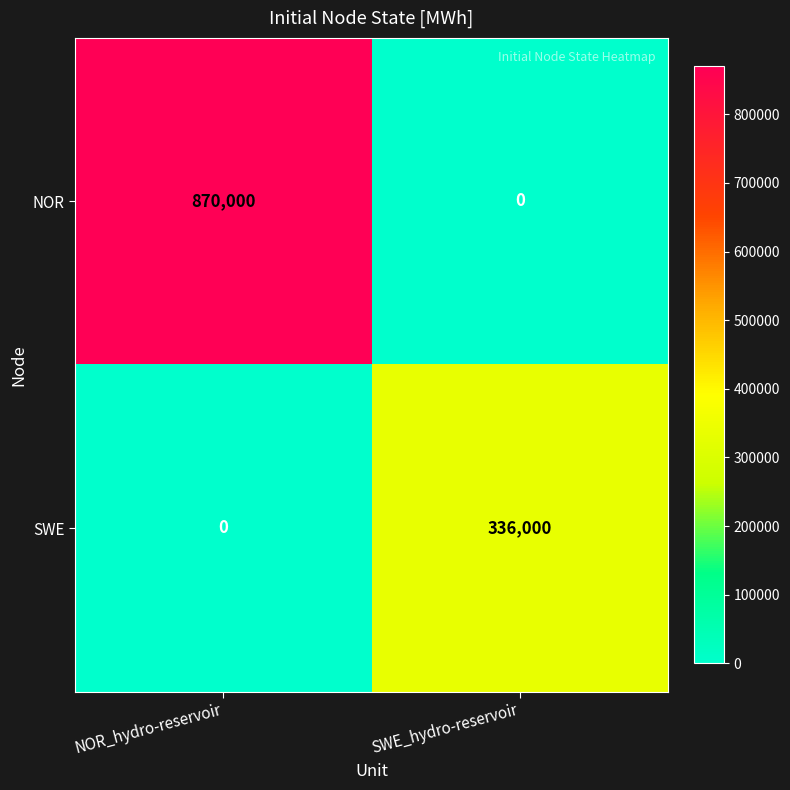

At which category does the chart reach its peak across all series?

NOR_hydro-reservoir